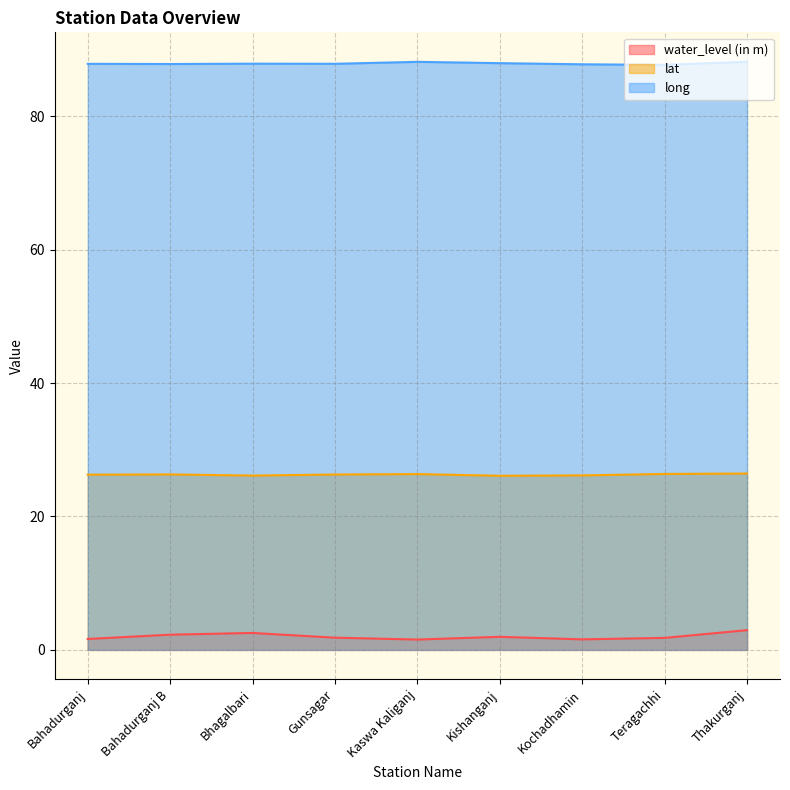

Which series has the widest spread of values?

water_level (in m)